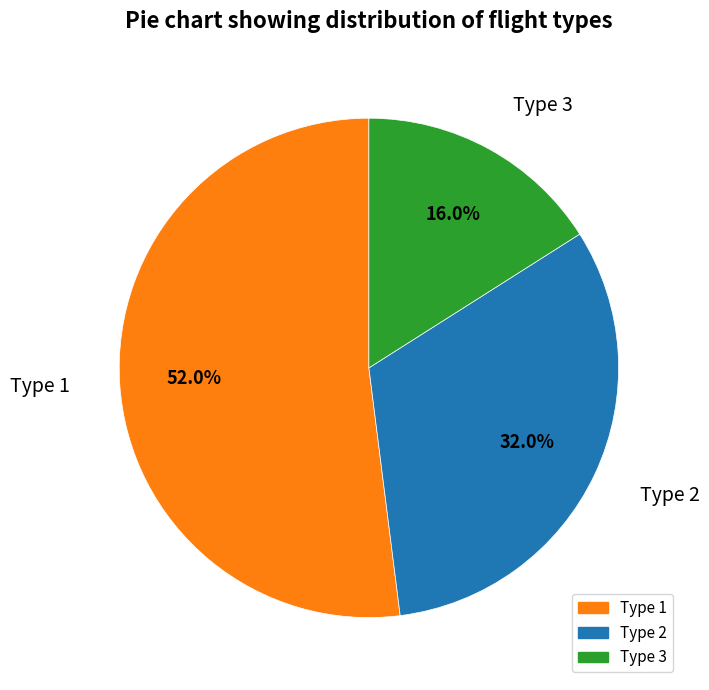

Count the number of slices in the pie.

3